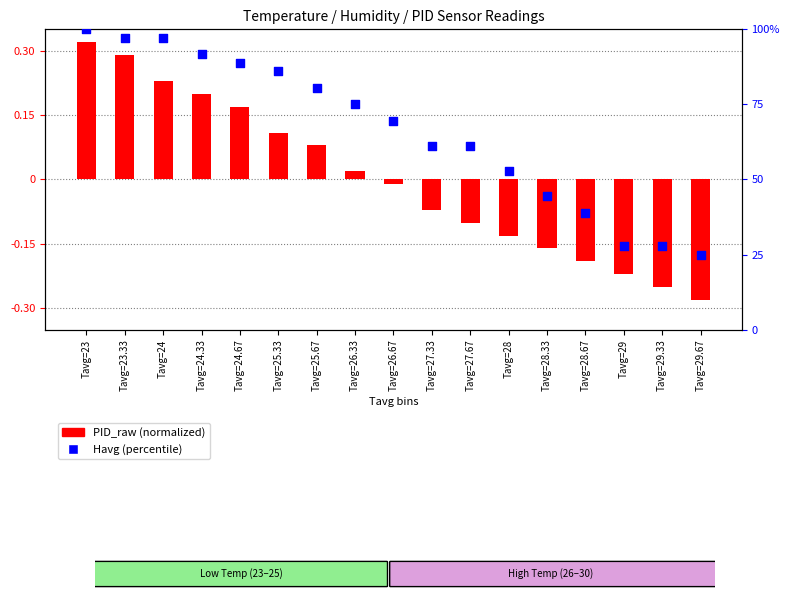

Which series has the largest Y range (max minus min)?

Havg (percentile)